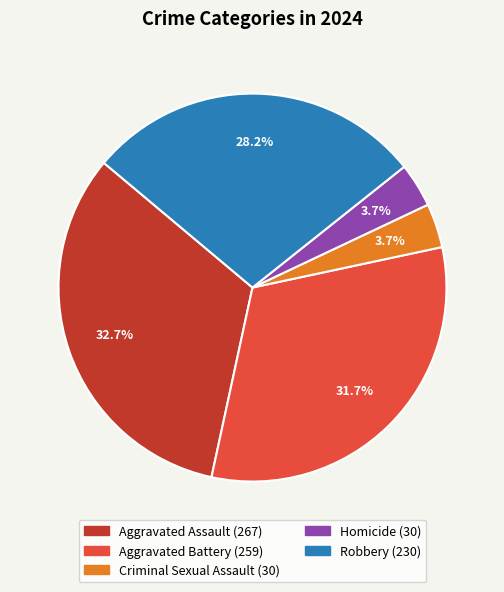

What portion of the pie excludes Criminal Sexual Assault?

96.3%